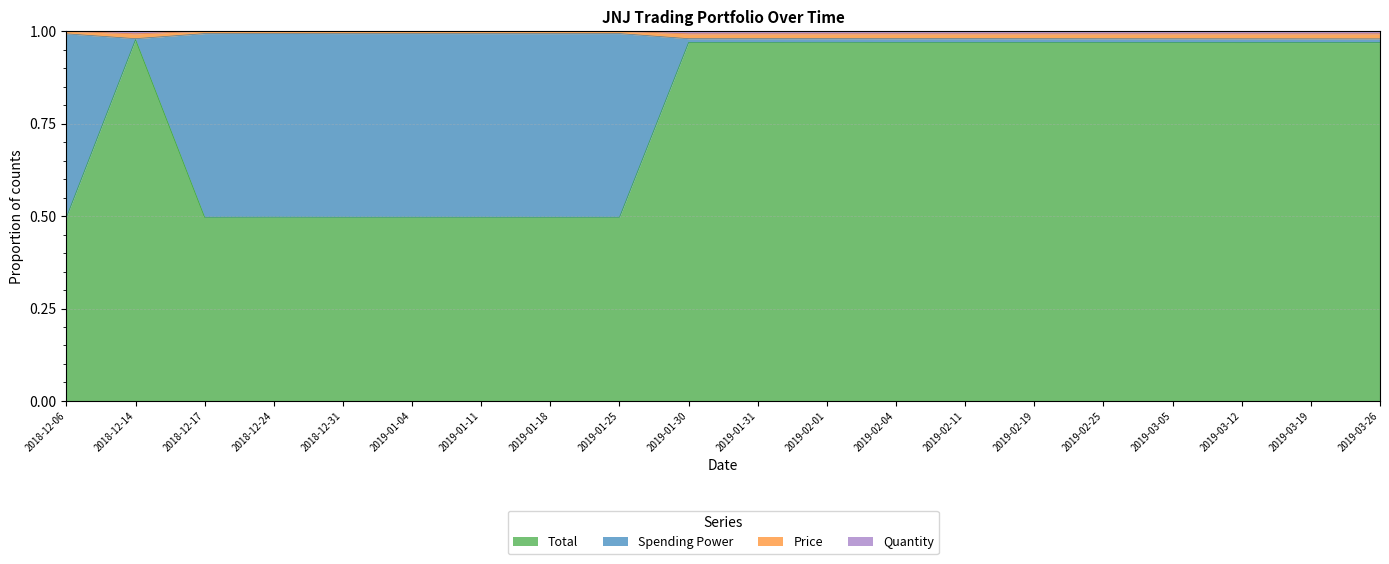

What is the difference between the Spending Power values at 2019-01-25 and 2019-03-26?

0.5